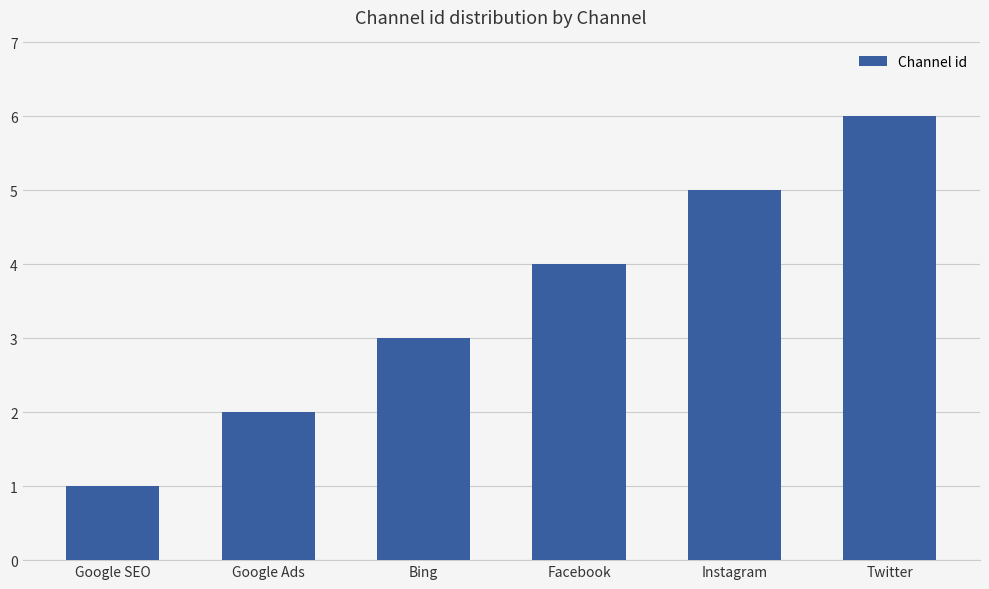

At which category does the chart reach its peak across all series?

Twitter